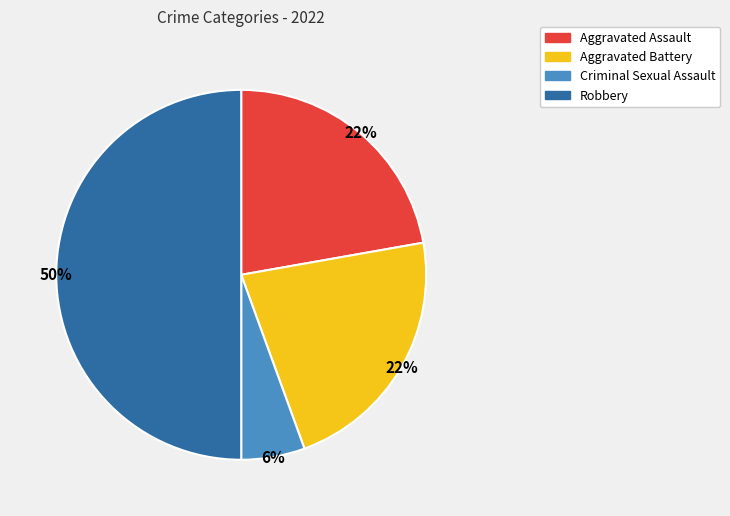

Is the sum of Robbery and Aggravated Assault greater than half?

Yes